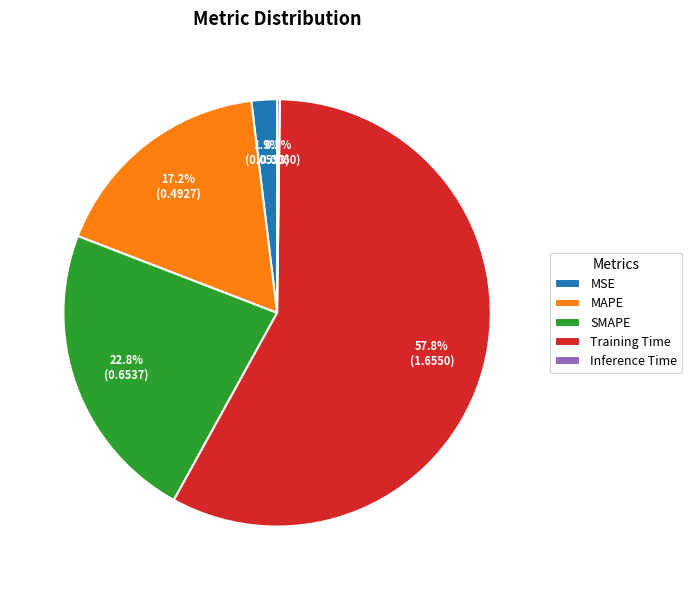

Which category has the biggest portion of the pie?

Training Time